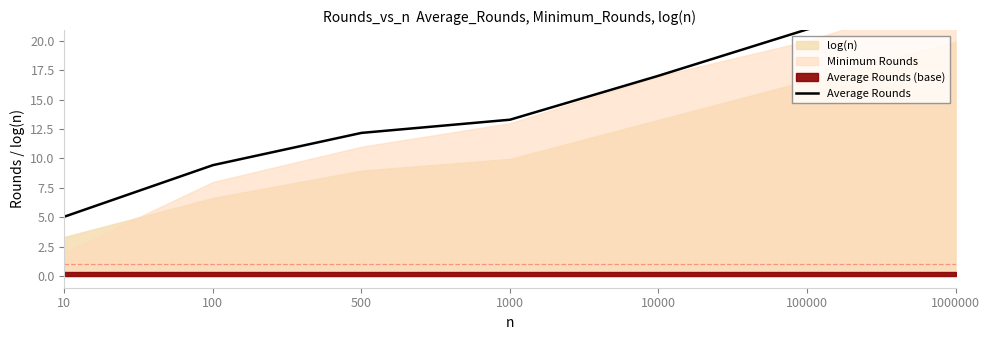

Reading right to left, what are all the values shown in this chart?

1000000=24.1	100000=21.0	10000=17.0	1000=13.3	500=12.2	100=9.4	10=5.0